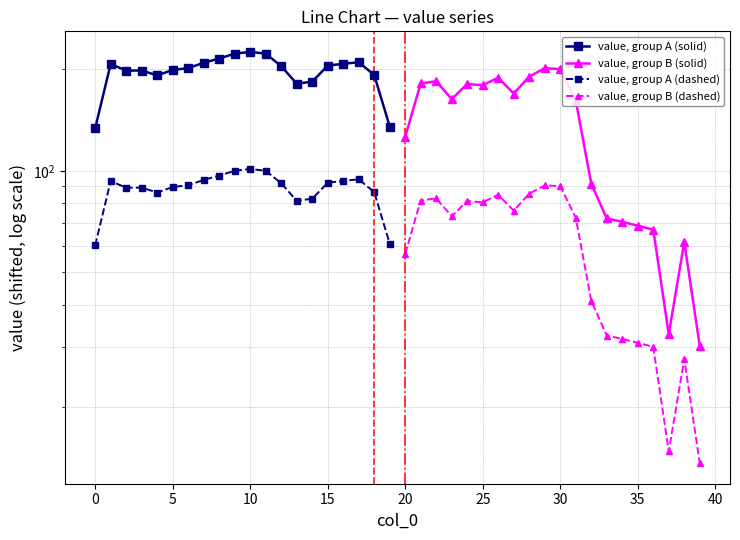

How many data points in value, group A (dashed) are less than 91?

10